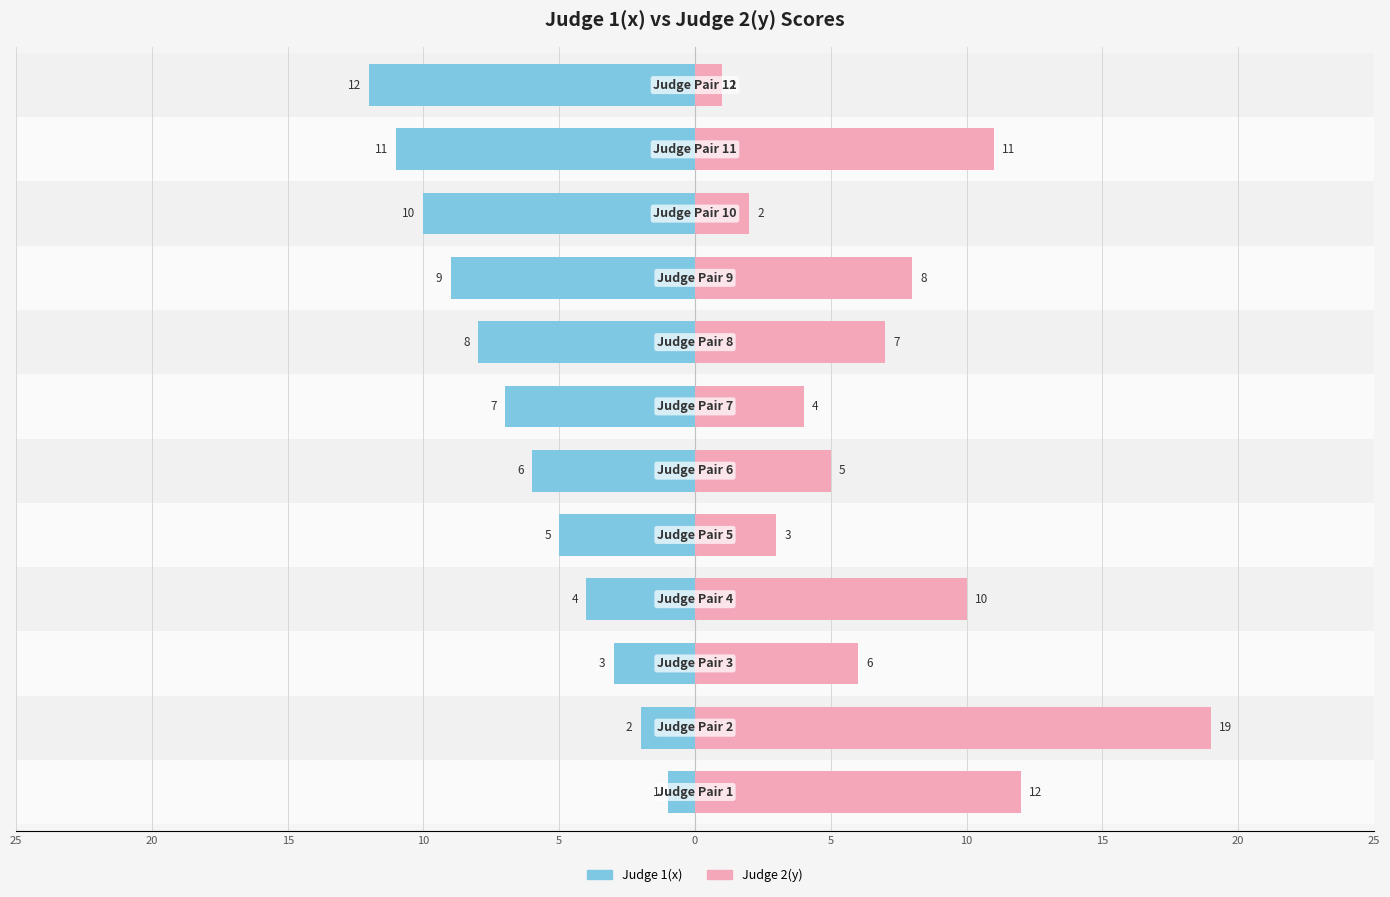

Reading right to left, transcribe all the data shown in this chart.

Judge 1(x): -12	-11	-10	-9	-8	-7	-6	-5	-4	-3	-2	-1
Judge 2(y): 1	11	2	8	7	4	5	3	10	6	19	12